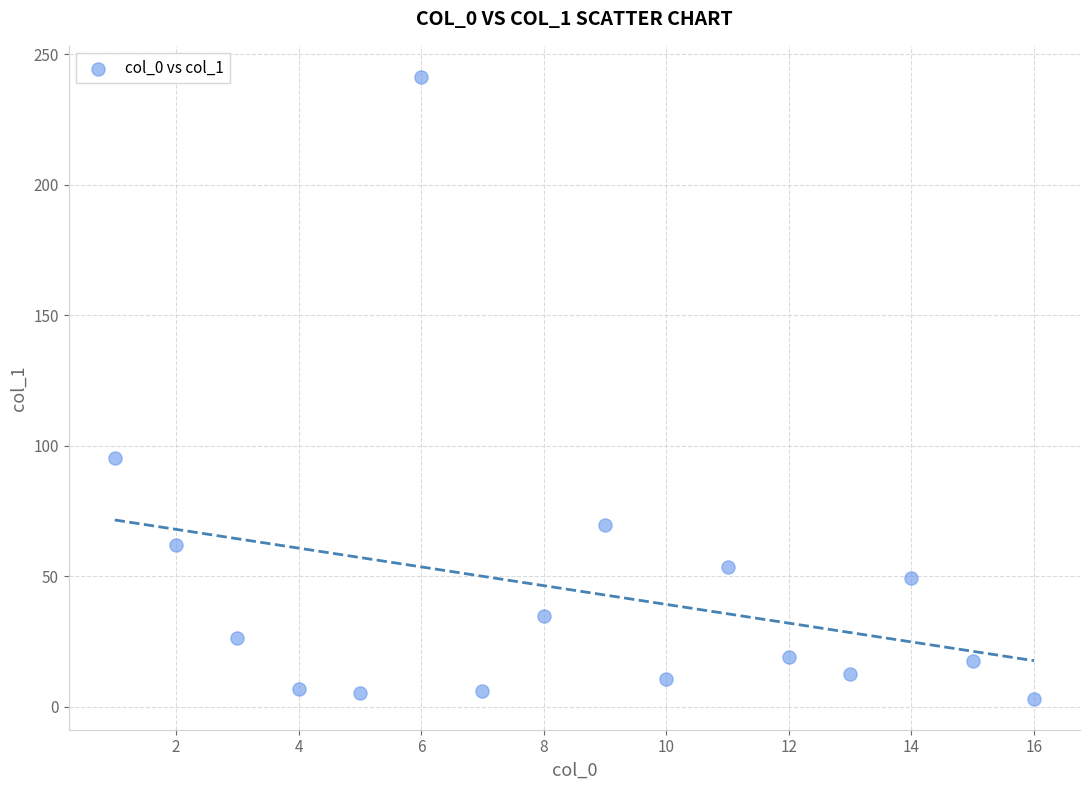

What is the range of Y values (max minus min)?

238.3